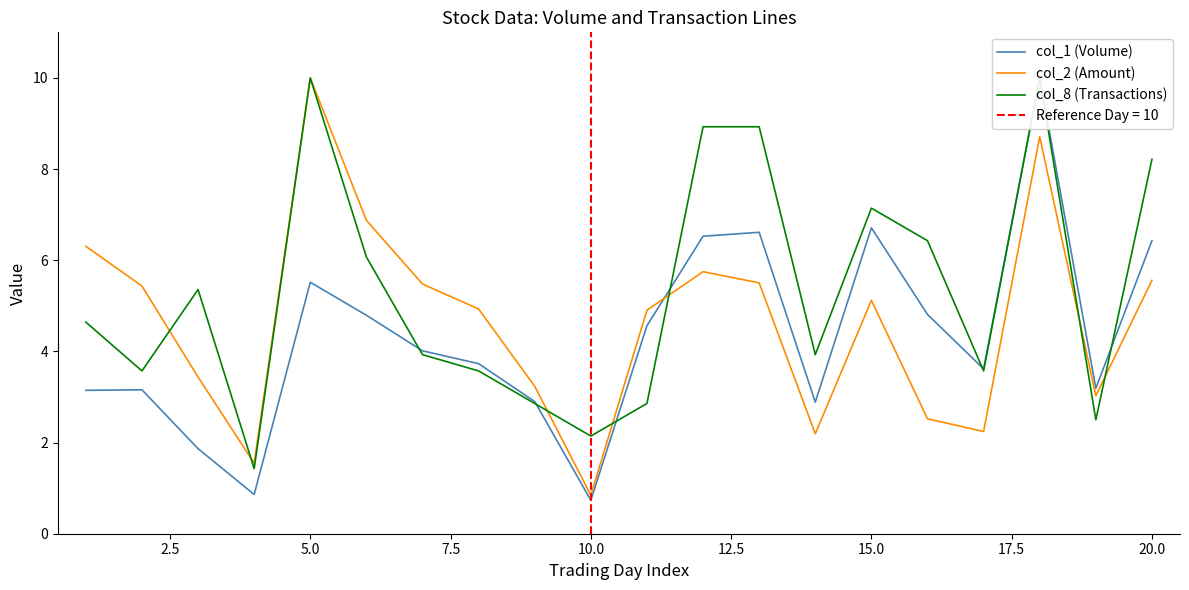

Is it true that col_2 (Amount) equals 3.1 at 20.0?

False